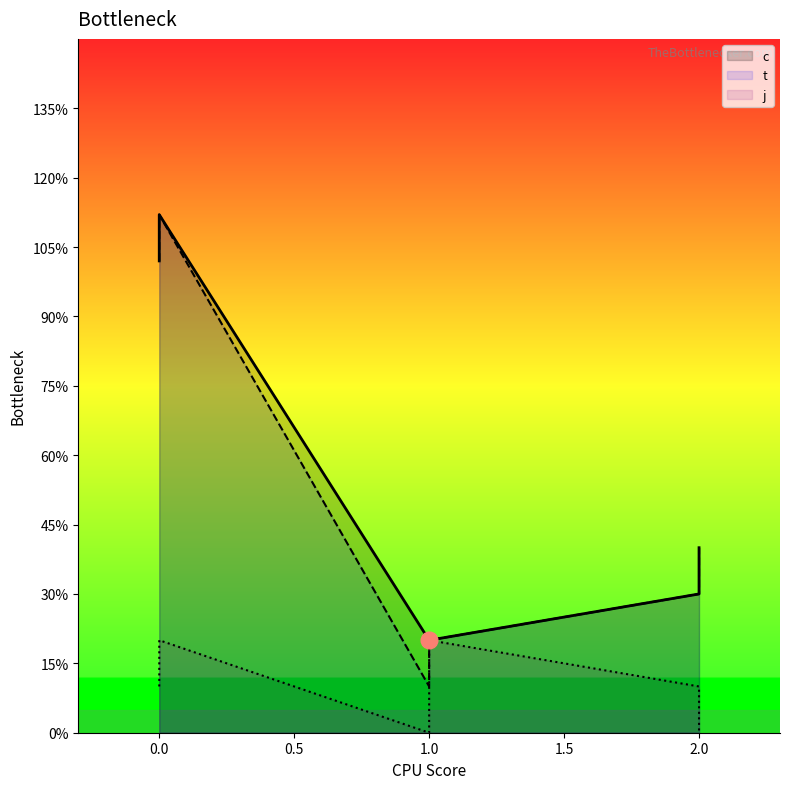

True or false: t and c intersect in this chart.

False